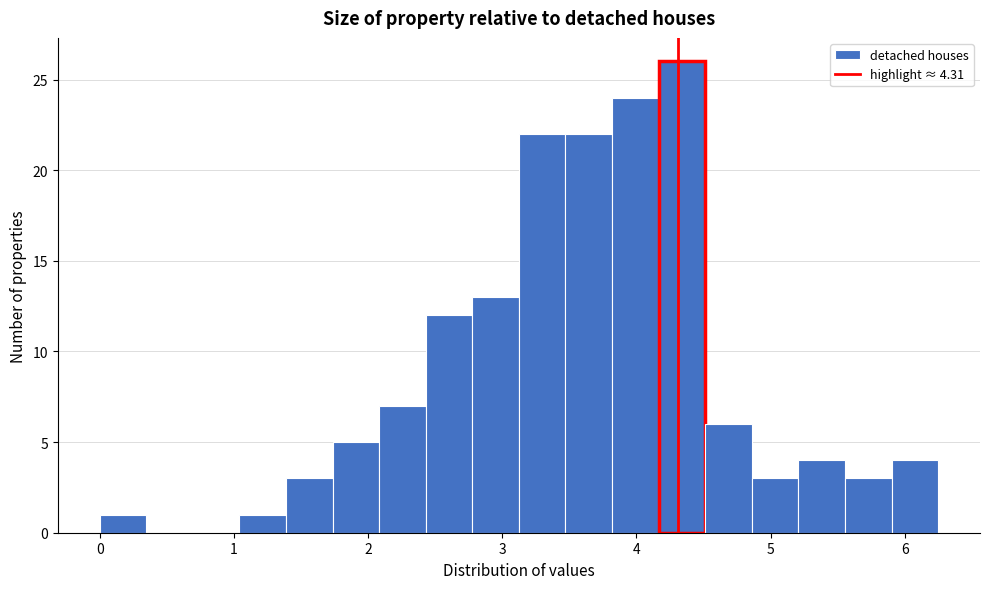

Around what value on the x-axis is the tallest bar? Give the approximate position of its centre, as read against the axis.

4.3